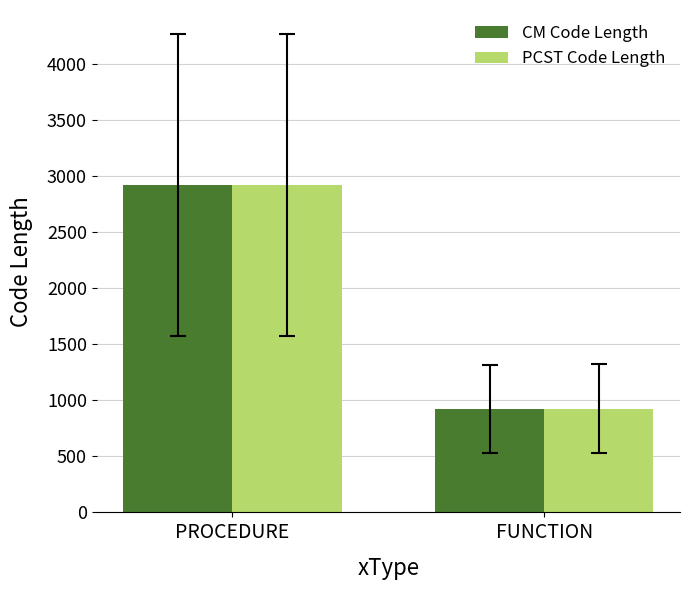

How many data points in PCST Code Length are less than 2918?

1